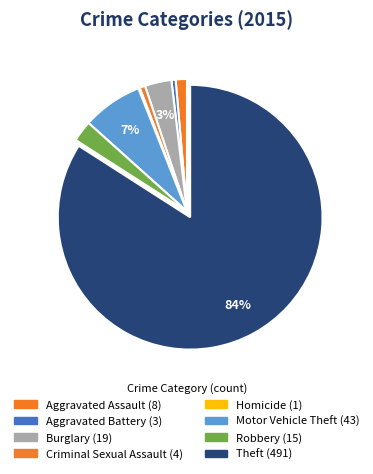

What is the largest slice in the pie chart?

Theft